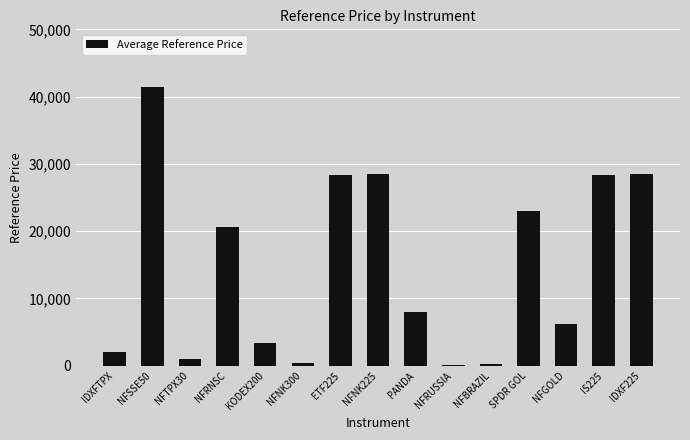

What is the sum of the values at NFRNSC and ETF225?

48940.0